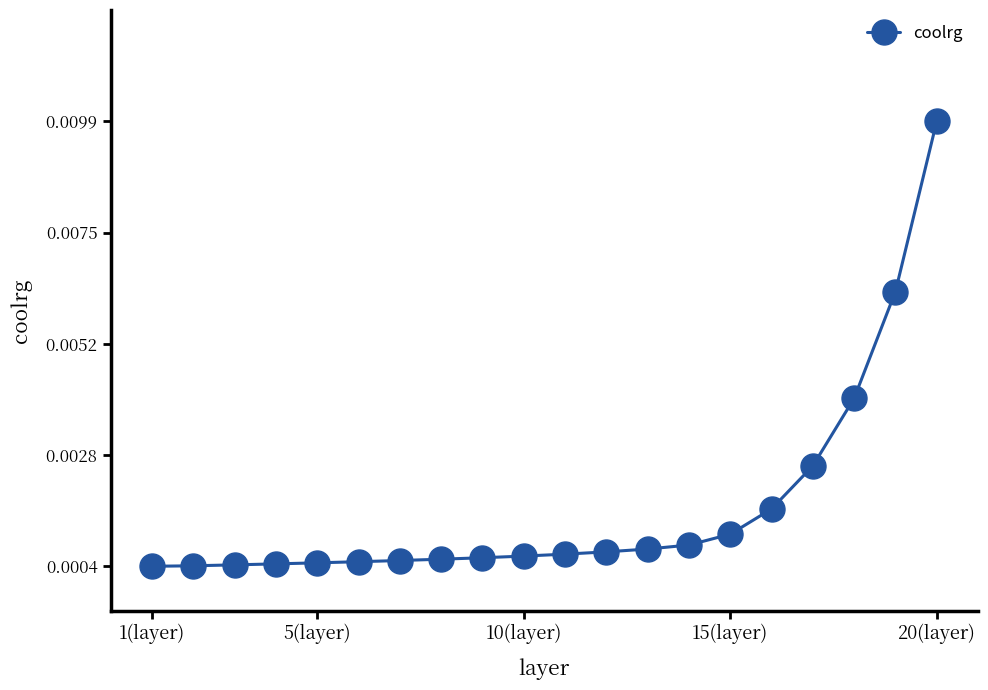

True or false: there are more than 2 points higher than both neighbors.

False